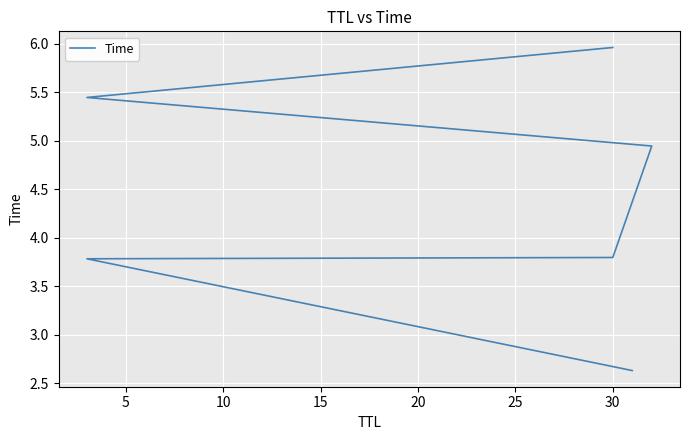

Is it true that the value at 30 is 6.2?

False